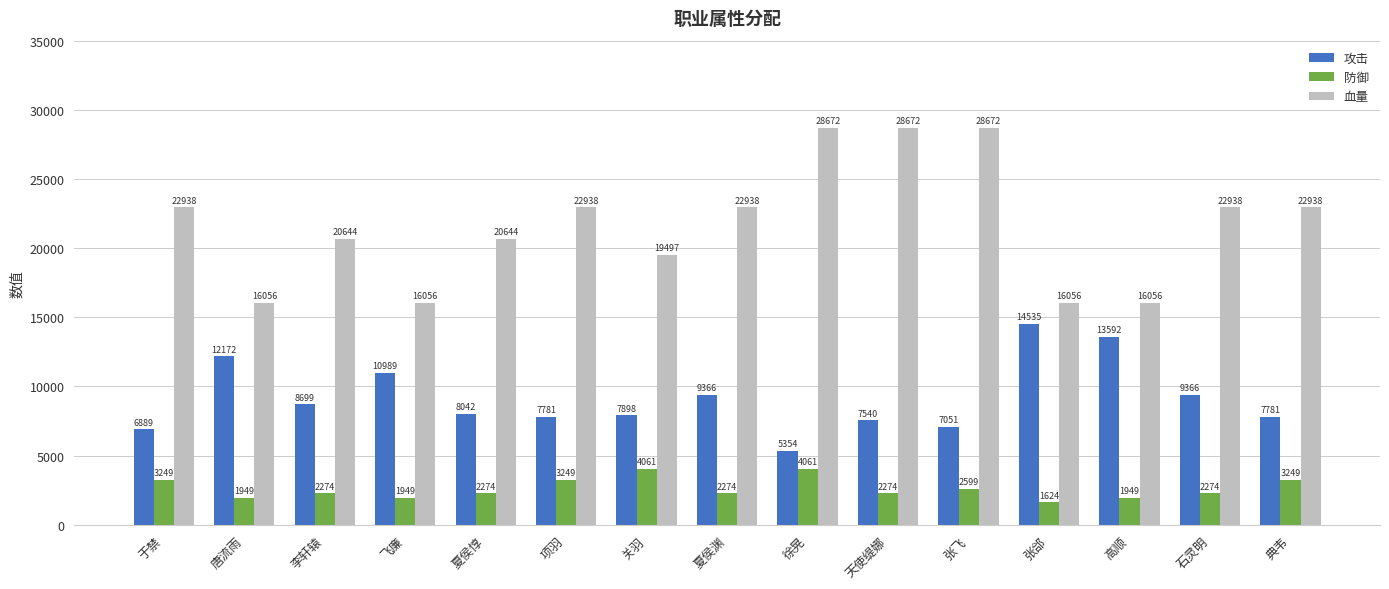

Reading left to right, transcribe all the data shown in this chart.

攻击: 于禁=6889	唐流雨=12172	李轩辕=8699	飞廉=10989	夏侯惇=8042	项羽=7781	关羽=7898	夏侯渊=9366	徐晃=5354	天使缇娜=7540	张飞=7051	张郃=14535	高顺=13592	石灵明=9366	典韦=7781
防御: 于禁=3249	唐流雨=1949	李轩辕=2274	飞廉=1949	夏侯惇=2274	项羽=3249	关羽=4061	夏侯渊=2274	徐晃=4061	天使缇娜=2274	张飞=2599	张郃=1624	高顺=1949	石灵明=2274	典韦=3249
血量: 于禁=22938	唐流雨=16056	李轩辕=20644	飞廉=16056	夏侯惇=20644	项羽=22938	关羽=19497	夏侯渊=22938	徐晃=28672	天使缇娜=28672	张飞=28672	张郃=16056	高顺=16056	石灵明=22938	典韦=22938